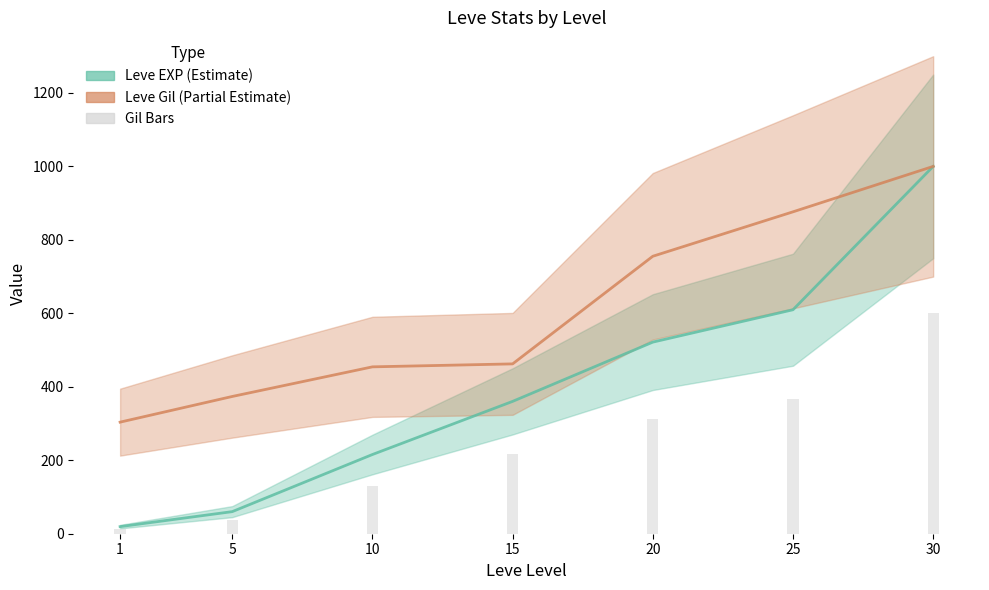

Count the number of categories in the chart.

7